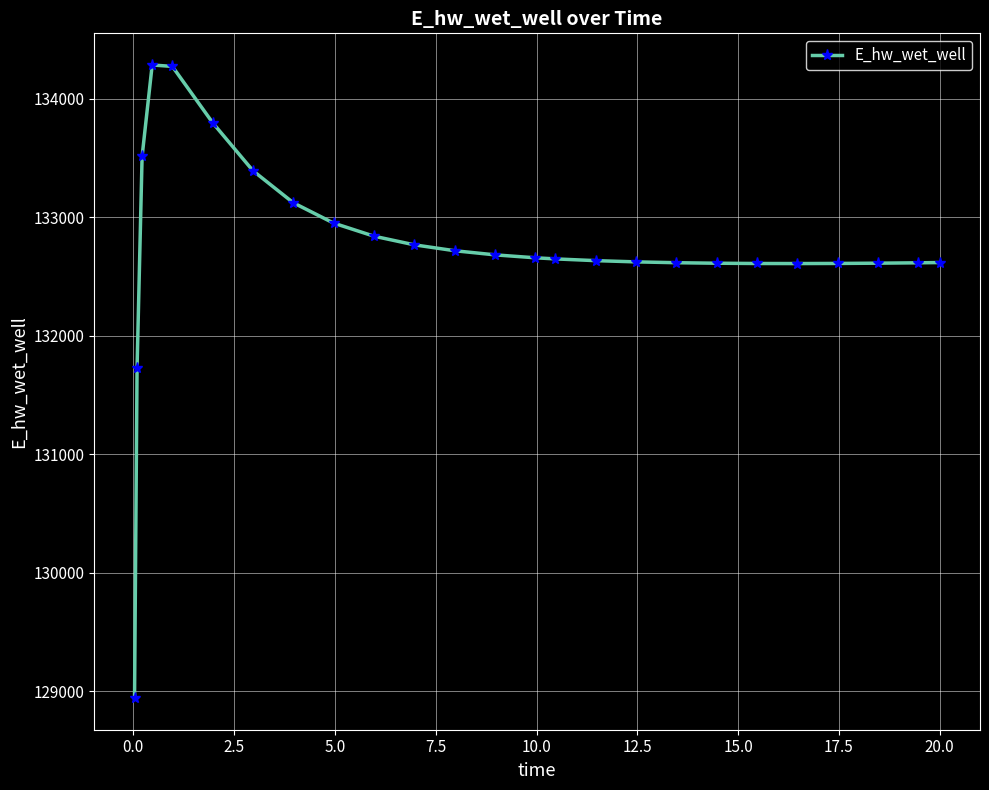

True or false: the data has more than 0 interior local peaks.

True